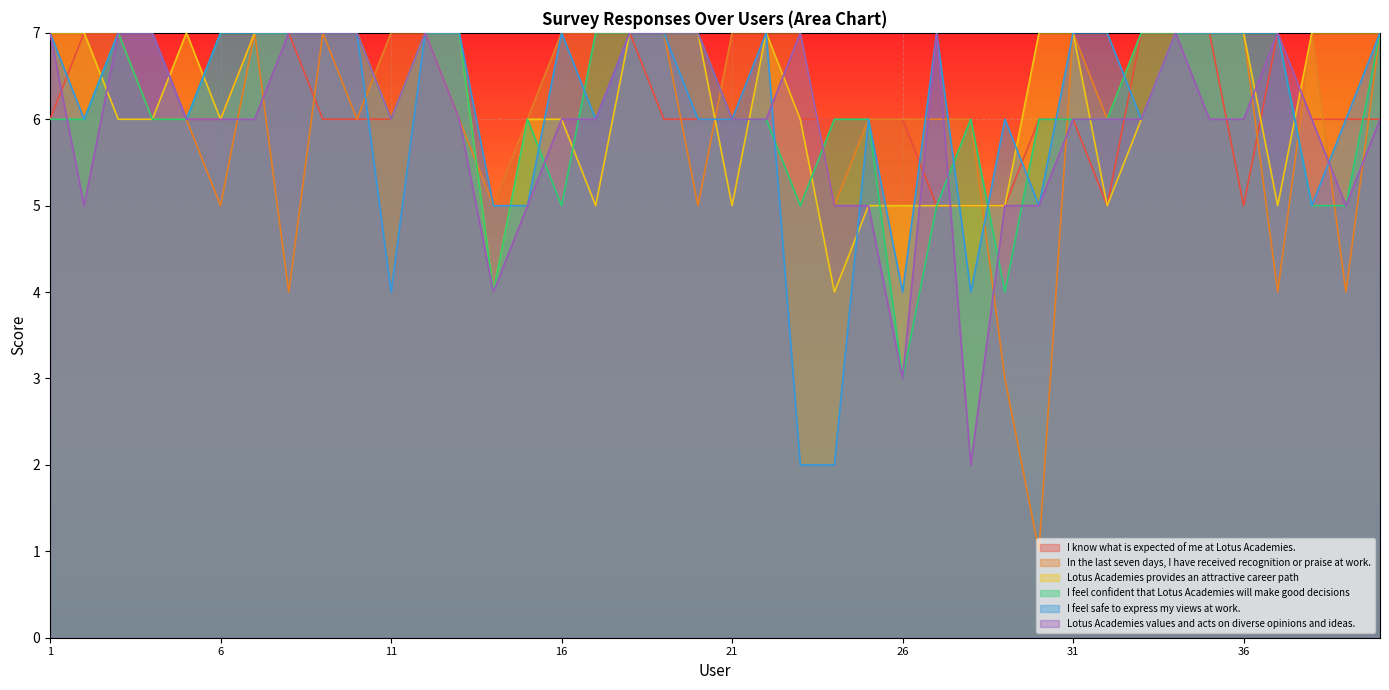

What is the difference between the second highest and second lowest values in the Lotus Academies values and acts on diverse opinions and ideas. series?

4